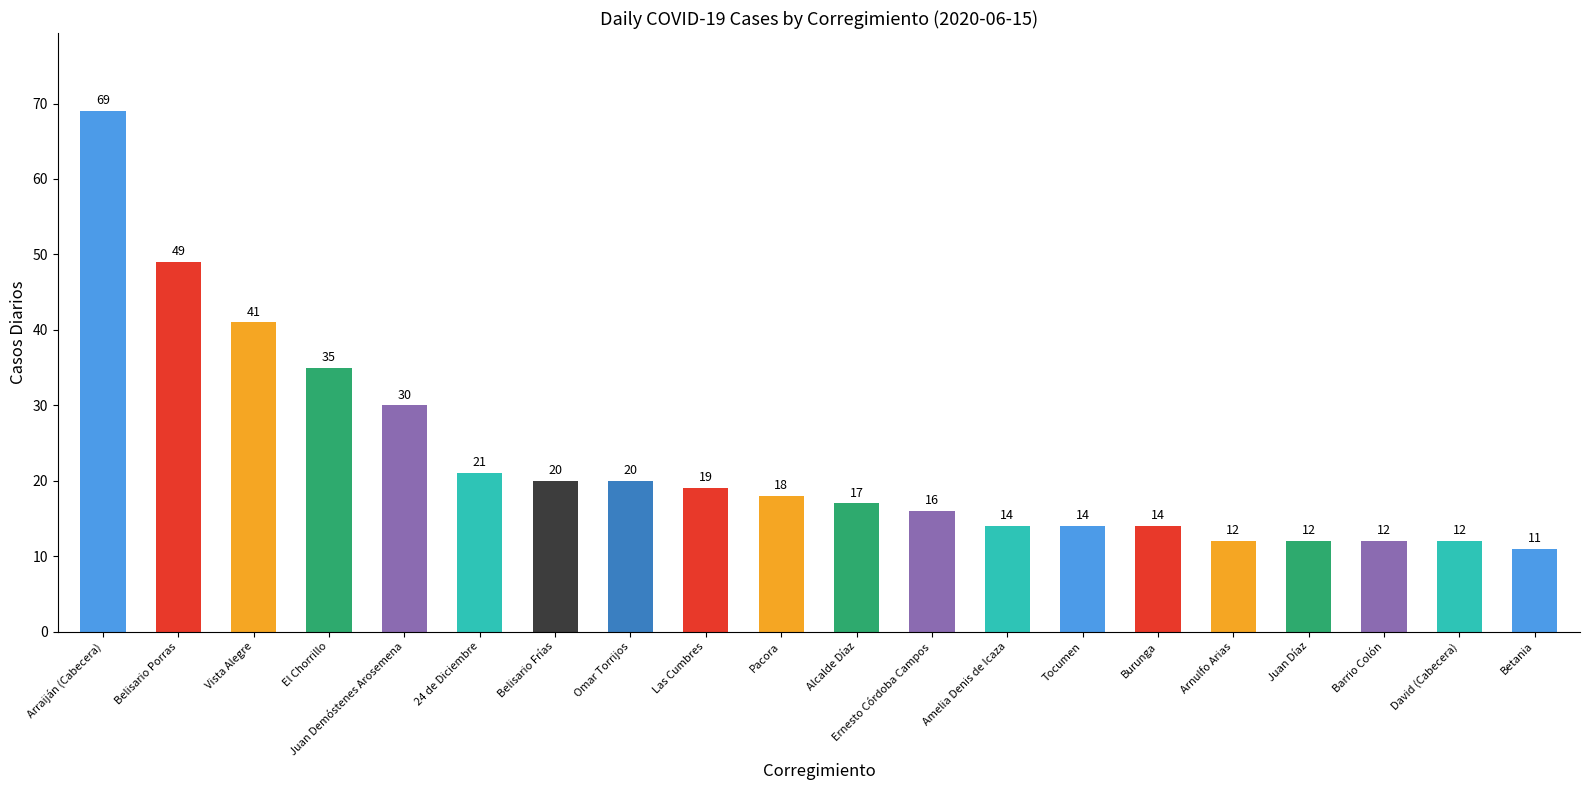

What is the average value?

23